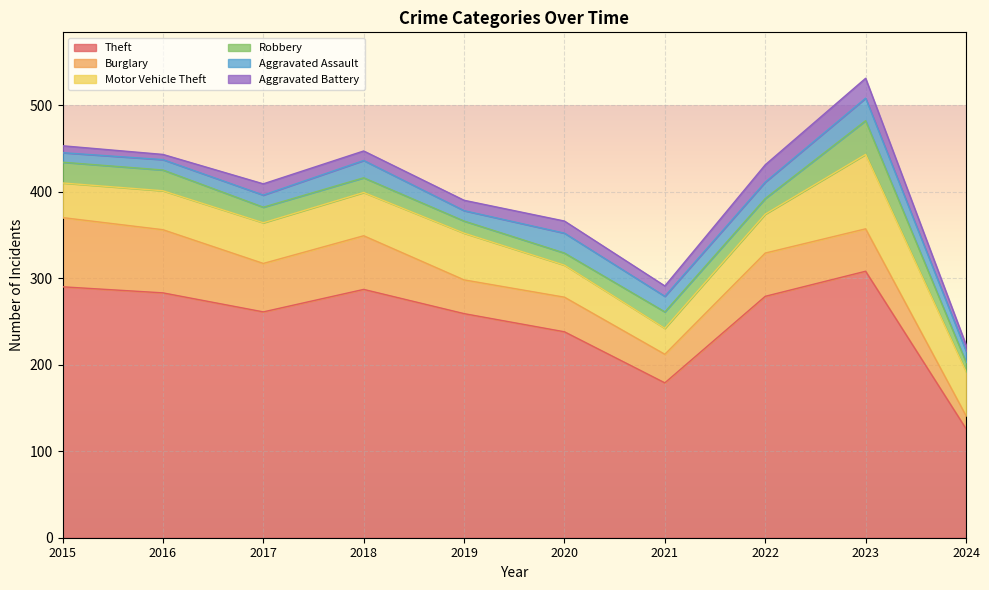

What is the difference between the maximum and minimum values in the Burglary series?

65